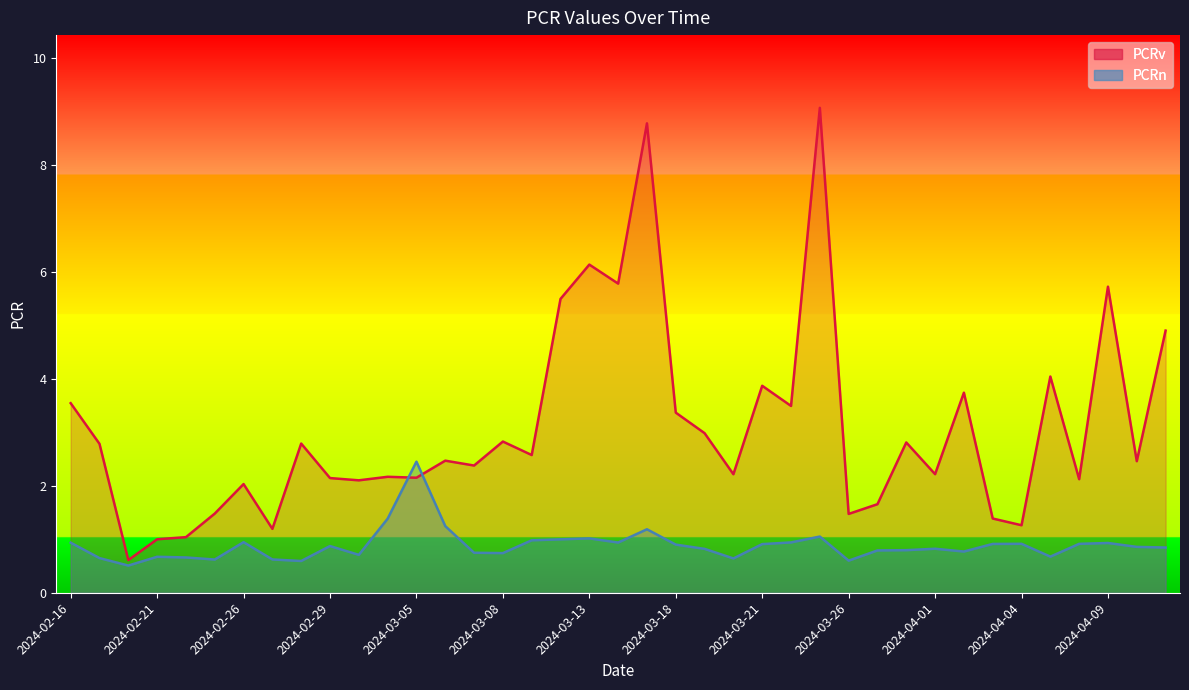

True or false: PCRv has more than 0 points higher than both neighbors.

True